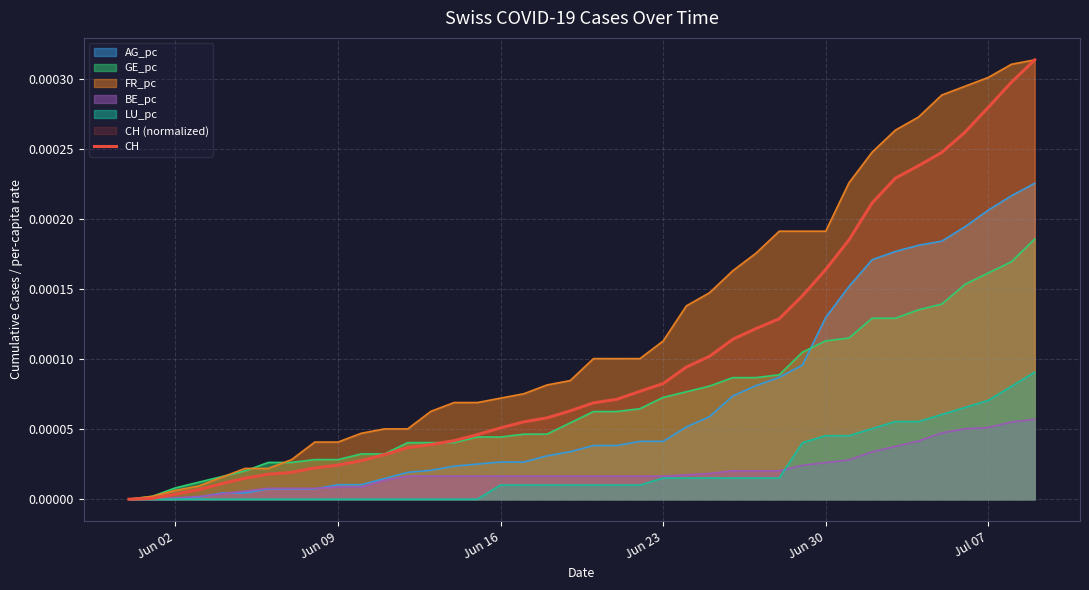

Which series has the largest total across all categories?

FR_pc